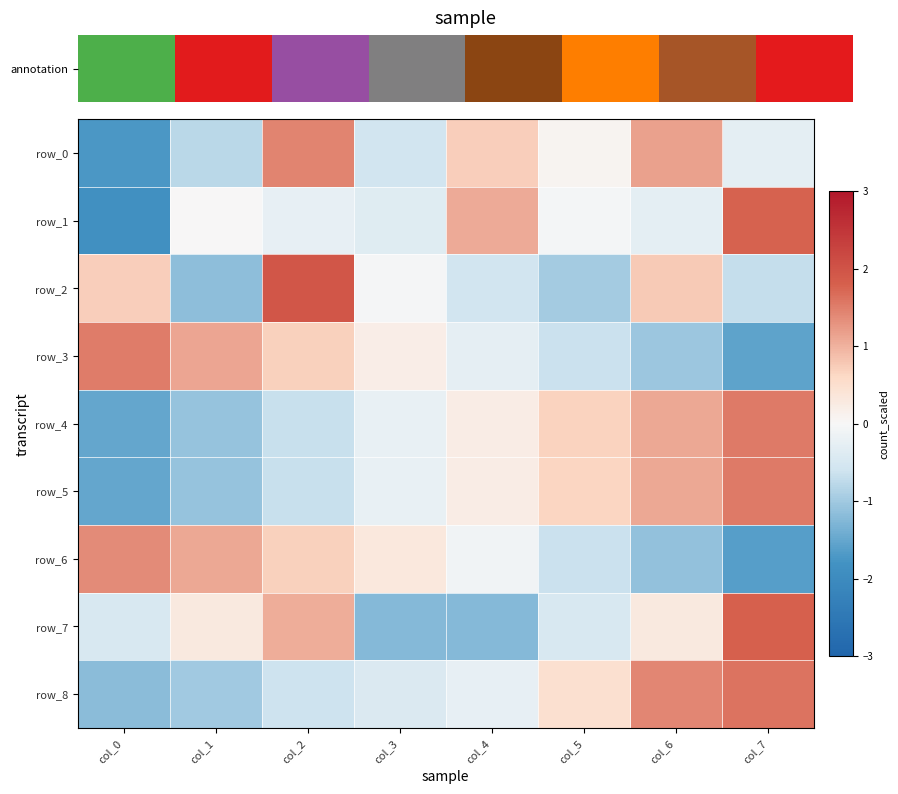

How many values in the row_4 series exceed 0?

4